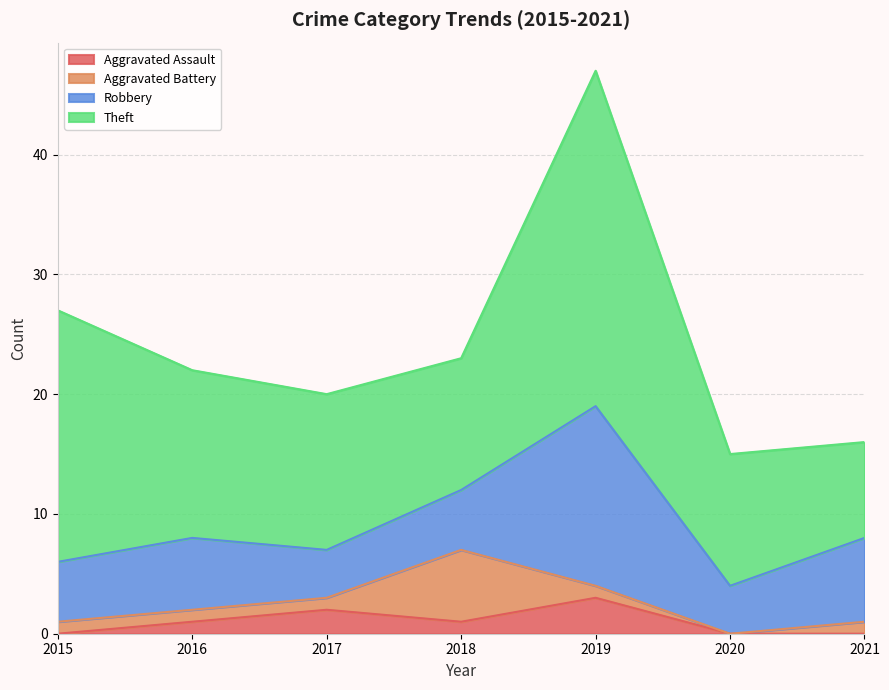

Does the chart have visible grid lines?

Yes